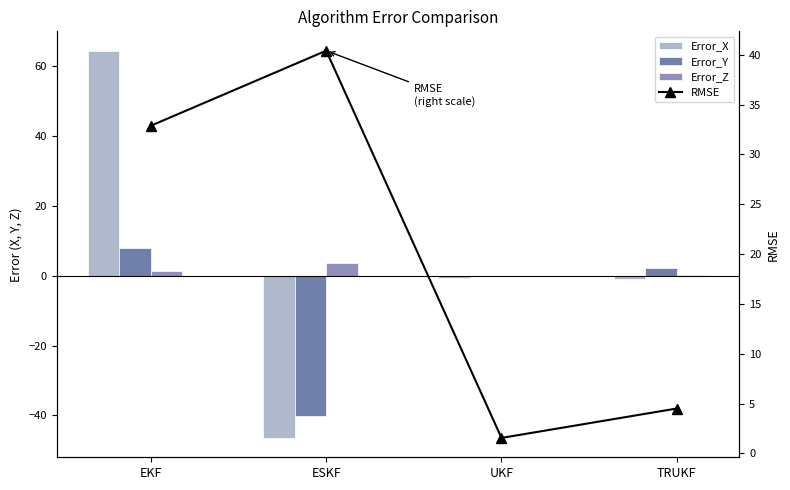

The value of Error_Y at TRUKF is 3.6. True or false?

False